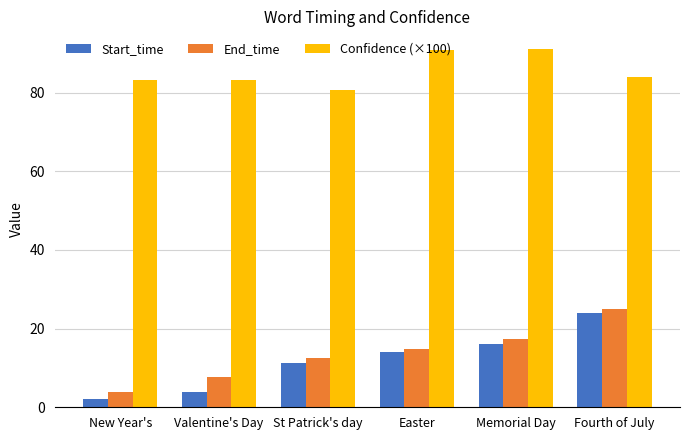

Which category has the highest value in the End_time series?

Fourth of July